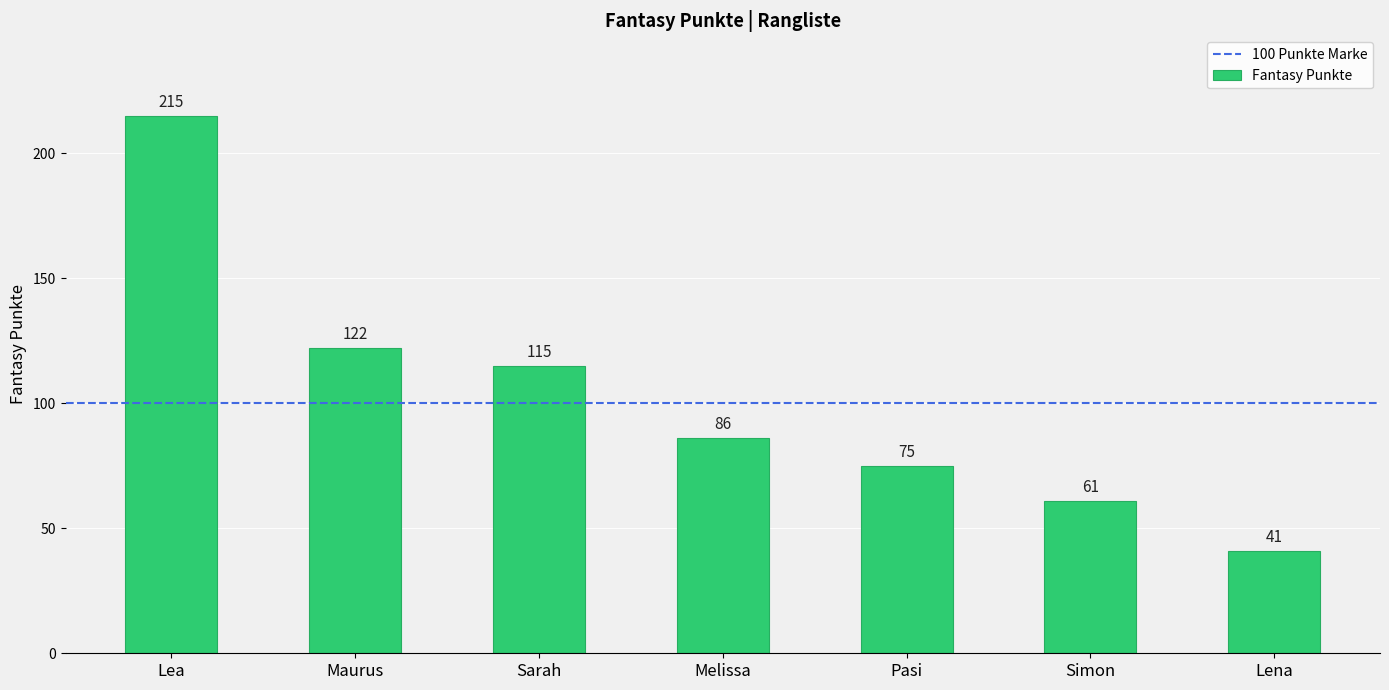

The chart shows a value of 25 at Pasi. True or false?

False